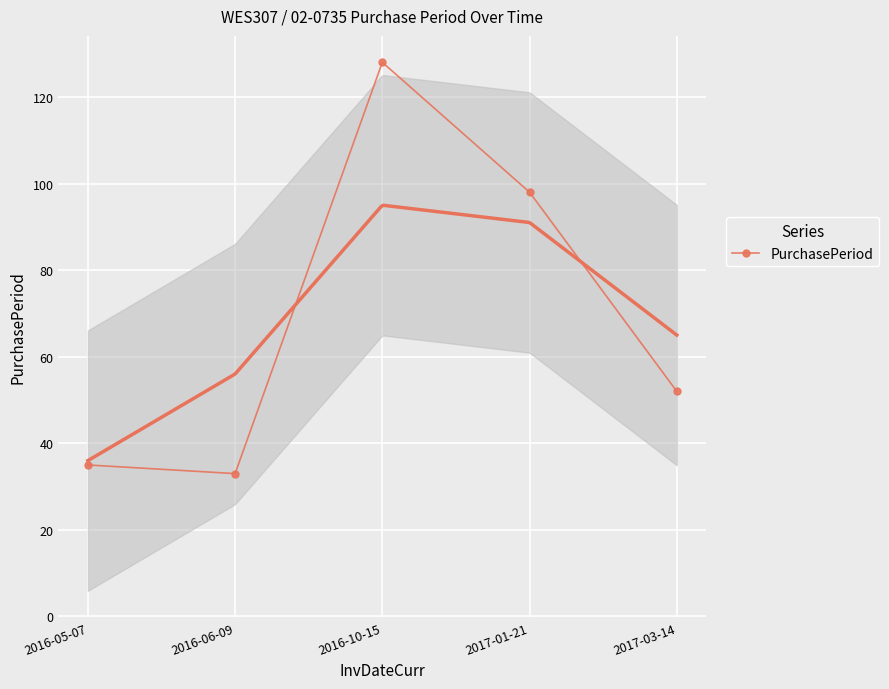

What is the greatest value displayed?

128